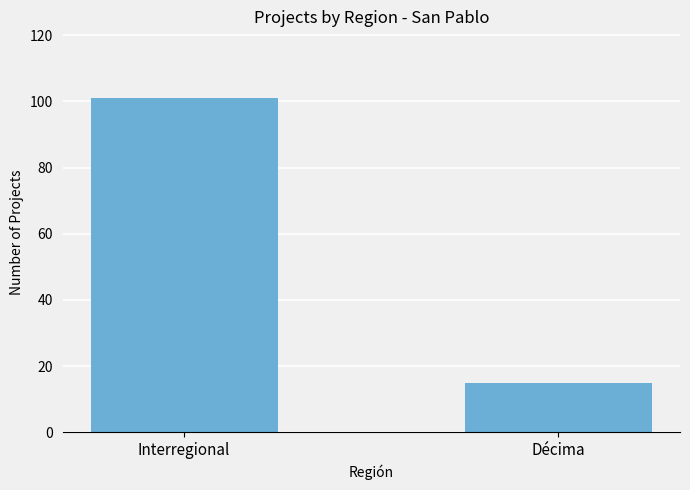

Rank the categories by value from lowest to highest.

Décima, Interregional